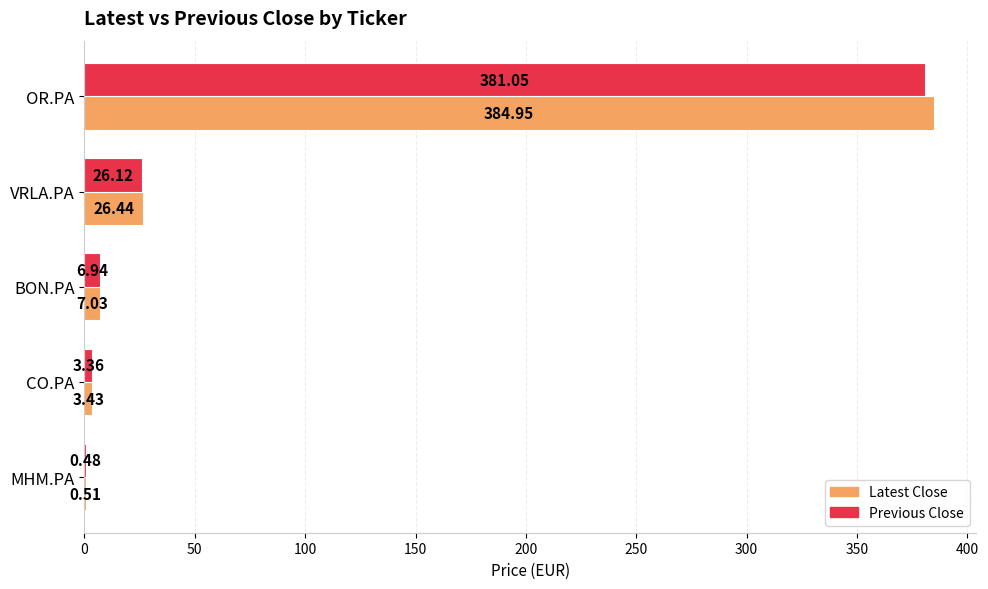

What is the sum of all Latest Close values?

422.4